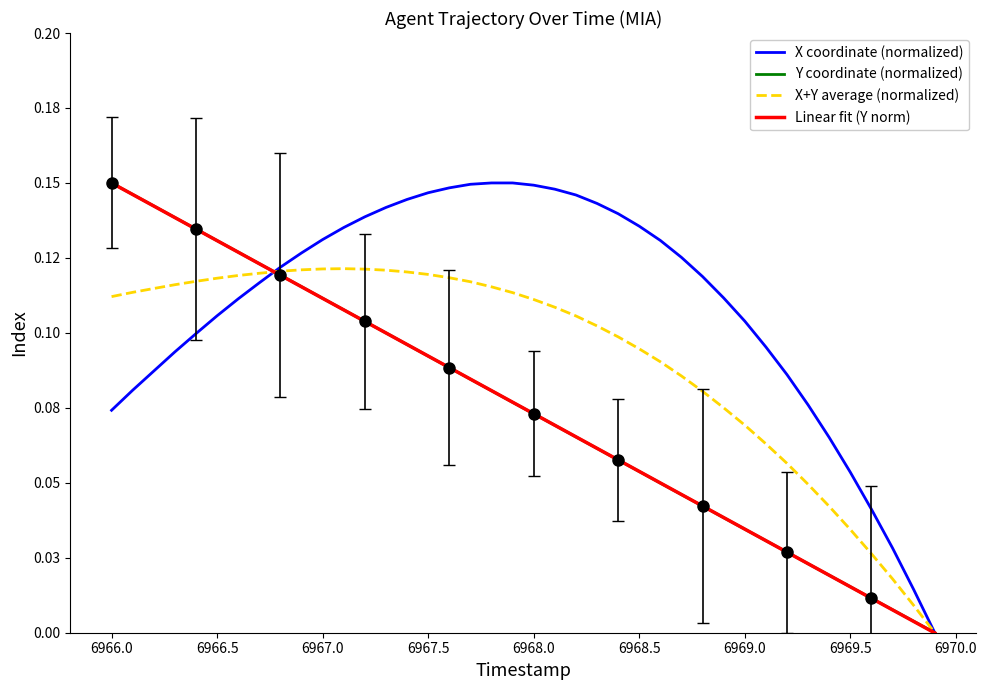

Reading right to left, what are all the values shown in this chart?

X coordinate (normalized): 0.0	0.0	0.0	0.0	0.1	0.1	0.1	0.1	0.1	0.1	0.1	0.1	0.1	0.1	0.1	0.1	0.1	0.1	0.1	0.1	0.1	0.1	0.1	0.1	0.1	0.1	0.1	0.1	0.1	0.1	0.1	0.1	0.1	0.1	0.1	0.1	0.1	0.1	0.1	0.1
Y coordinate (normalized): 0.0	0.0	0.0	0.0	0.0	0.0	0.0	0.0	0.0	0.0	0.0	0.0	0.0	0.0	0.1	0.1	0.1	0.1	0.1	0.1	0.1	0.1	0.1	0.1	0.1	0.1	0.1	0.1	0.1	0.1	0.1	0.1	0.1	0.1	0.1	0.1	0.1	0.1	0.1	0.1
X+Y average (normalized): 0.0	0.0	0.0	0.0	0.0	0.0	0.0	0.1	0.1	0.1	0.1	0.1	0.1	0.1	0.1	0.1	0.1	0.1	0.1	0.1	0.1	0.1	0.1	0.1	0.1	0.1	0.1	0.1	0.1	0.1	0.1	0.1	0.1	0.1	0.1	0.1	0.1	0.1	0.1	0.1
Linear fit (Y norm): -0.0	0.0	0.0	0.0	0.0	0.0	0.0	0.0	0.0	0.0	0.0	0.0	0.0	0.0	0.1	0.1	0.1	0.1	0.1	0.1	0.1	0.1	0.1	0.1	0.1	0.1	0.1	0.1	0.1	0.1	0.1	0.1	0.1	0.1	0.1	0.1	0.1	0.1	0.1	0.1